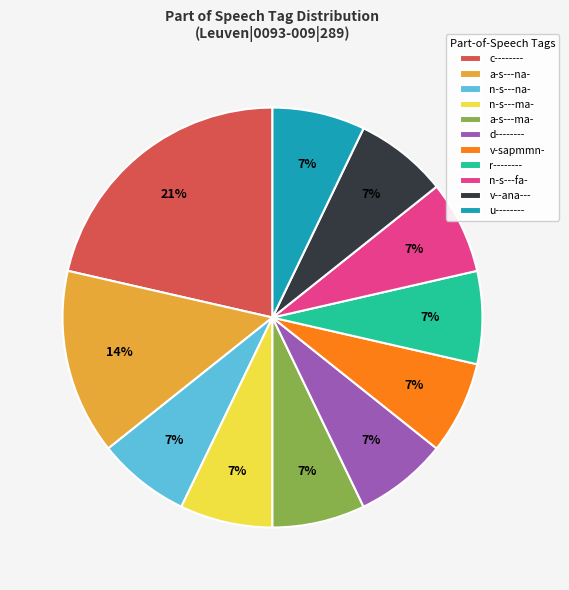

Which has a higher value, a-s---ma- or c--------?

c--------